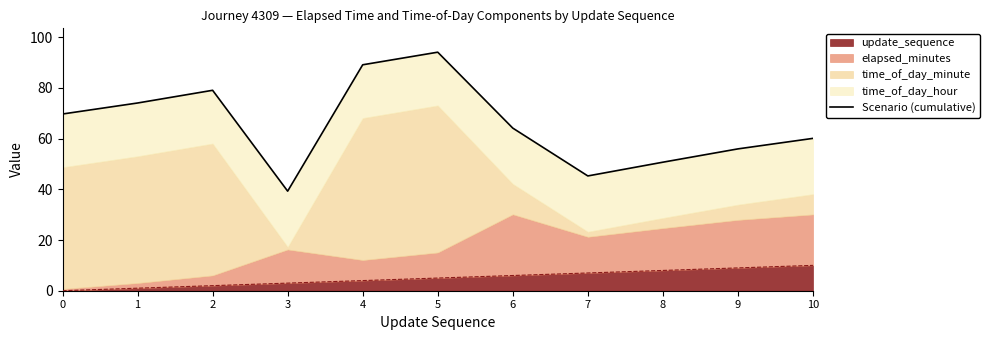

Reading left to right, list all the values displayed in this chart.

69.7	74.0	79.0	39.3	89.1	94.1	64.1	45.3	50.7	55.9	60.1